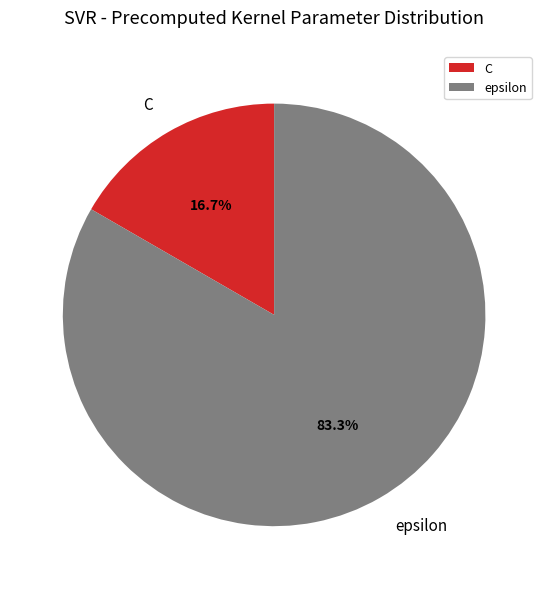

Between C and epsilon, which is larger?

epsilon